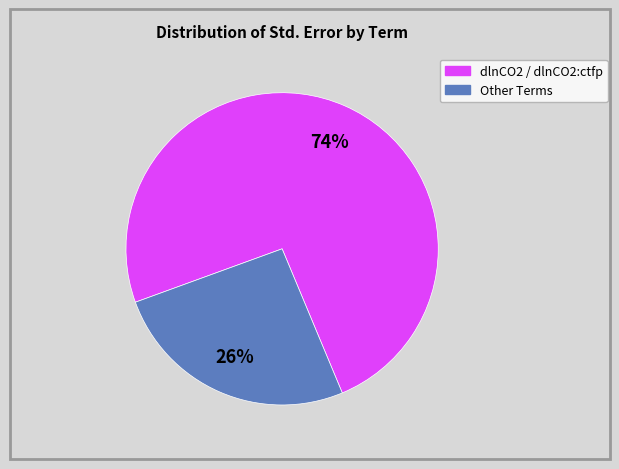

Count the number of slices in the pie.

2